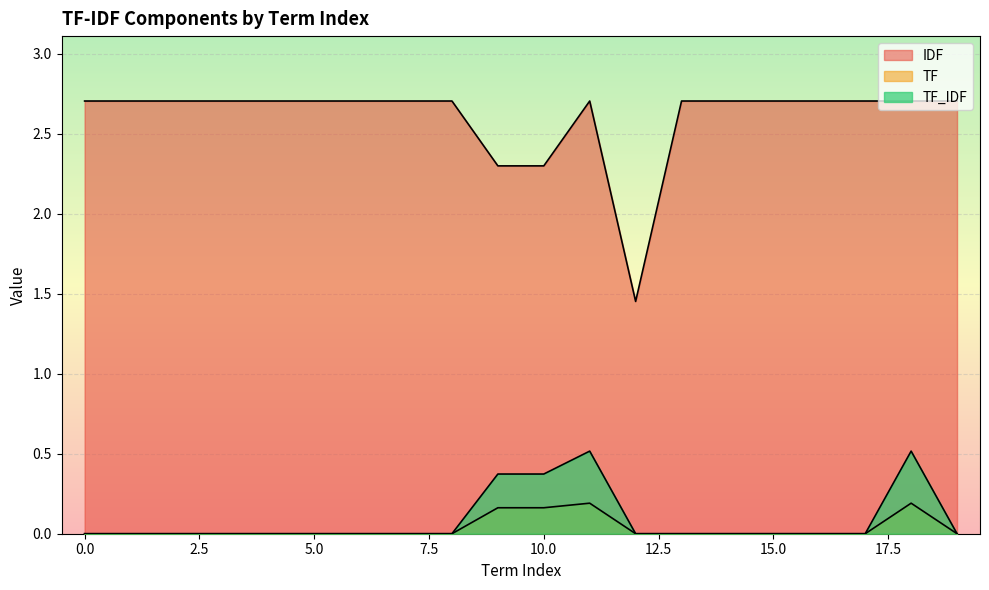

What is the value of the IDF point at the 2nd from the left?

2.7